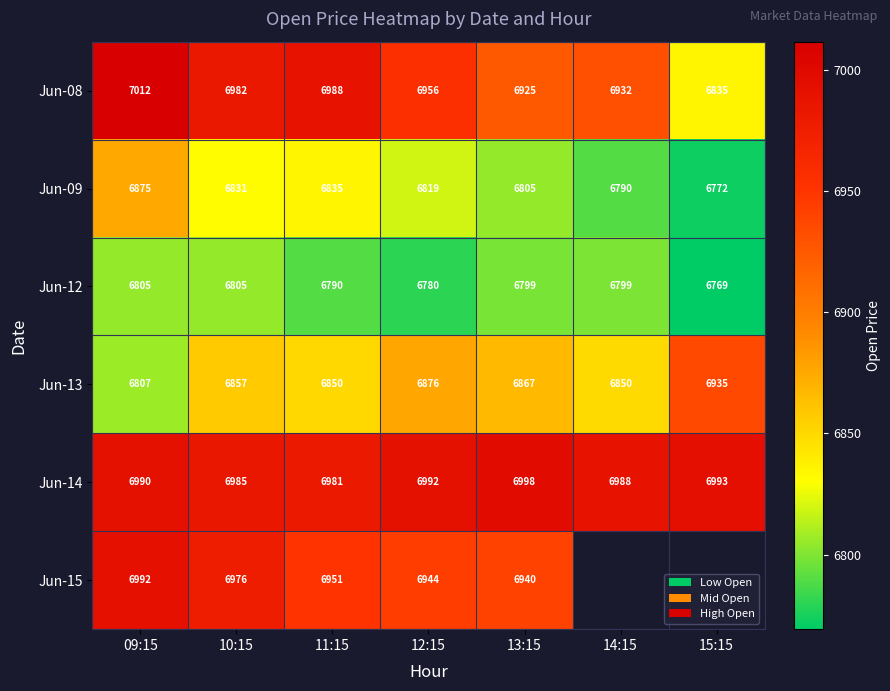

Read the Jun-09 value at 10:15.

6831.4